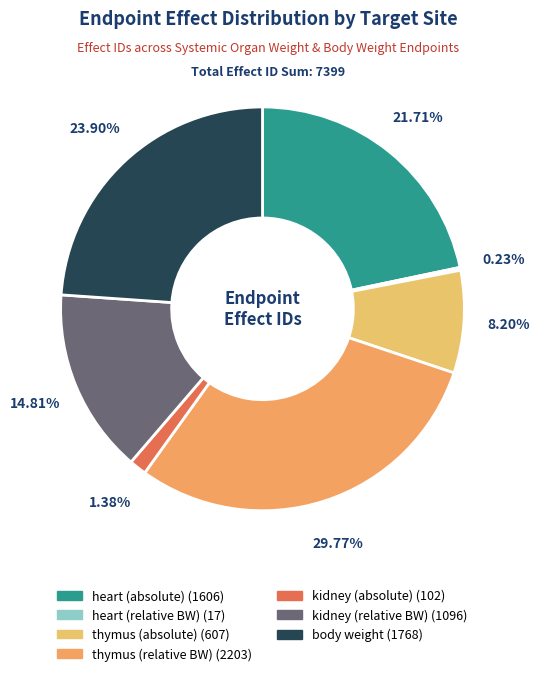

Count the number of slices in the pie.

7